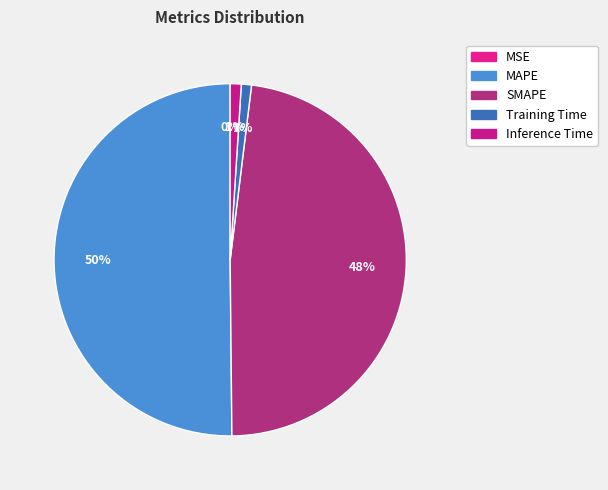

What is the total percentage of SMAPE and MSE?

47.9%